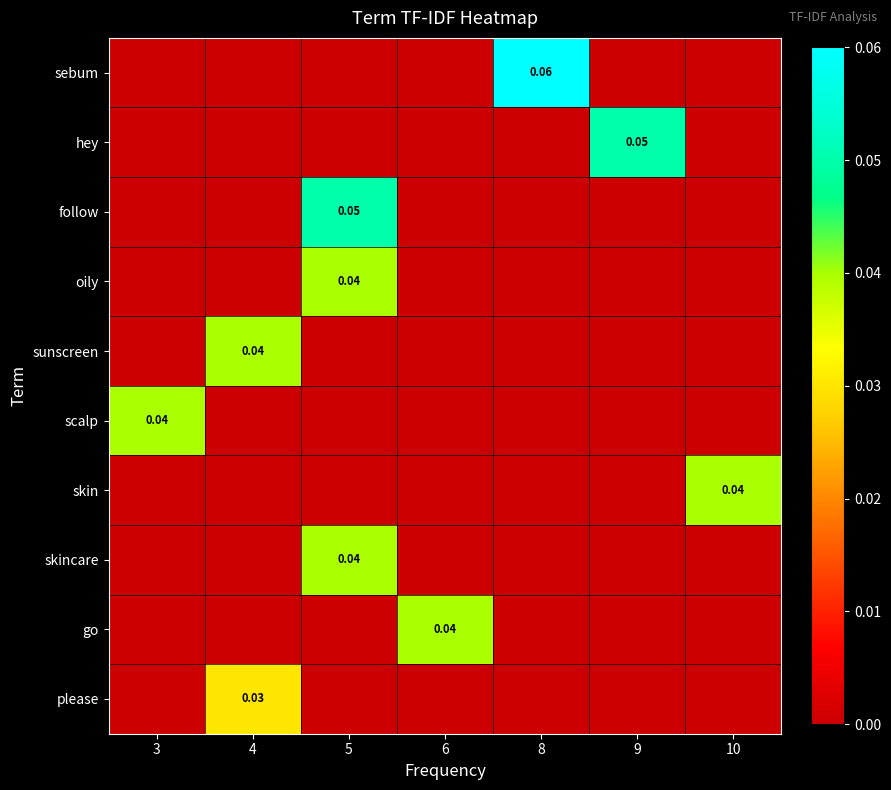

At which label does row_9 reach its minimum?

3